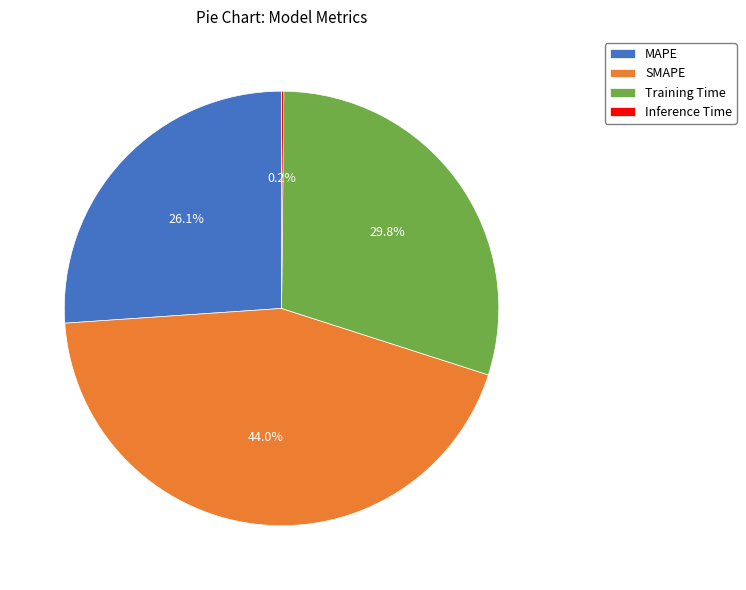

What portion of the pie excludes MAPE?

73.9%